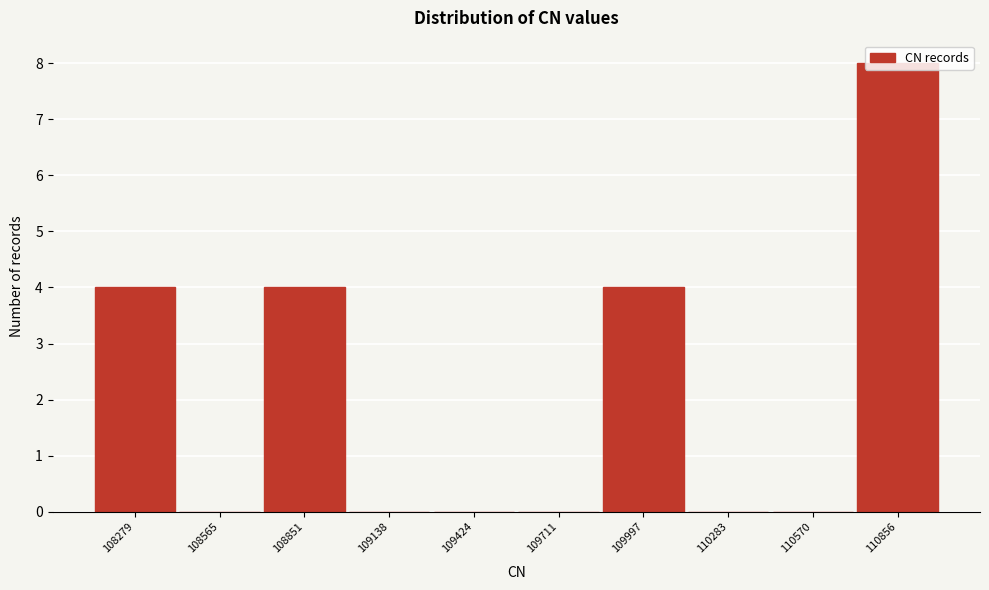

What is the approximate value at 108279?

4